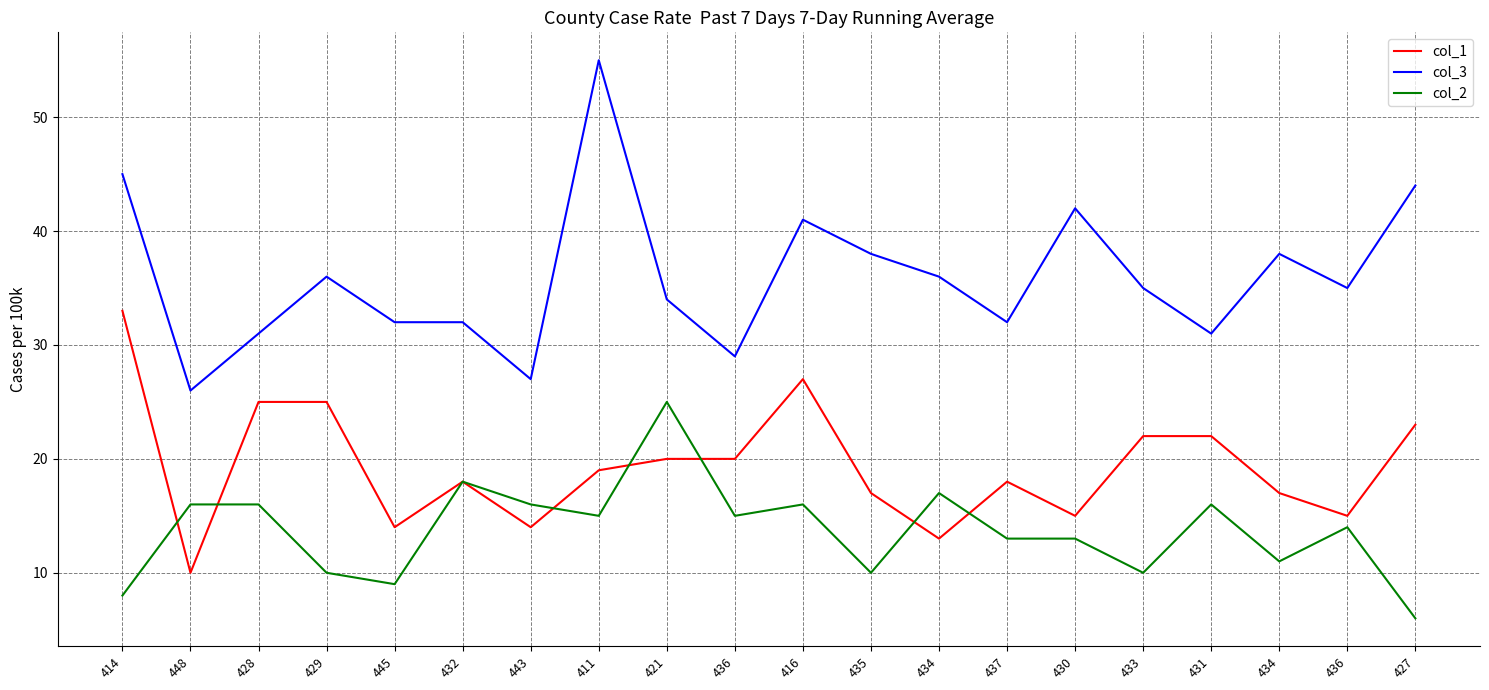

How many lines are shown in the chart?

3